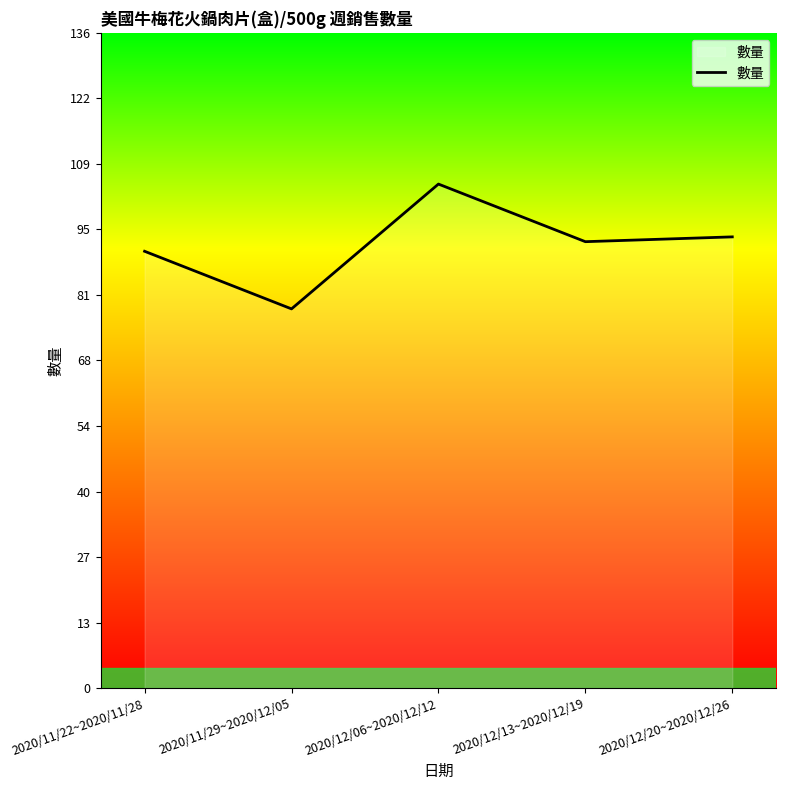

Reading right to left, what are all the values shown in this chart?

2020/12/20~2020/12/26=94	2020/12/13~2020/12/19=93	2020/12/06~2020/12/12=105	2020/11/29~2020/12/05=79	2020/11/22~2020/11/28=91